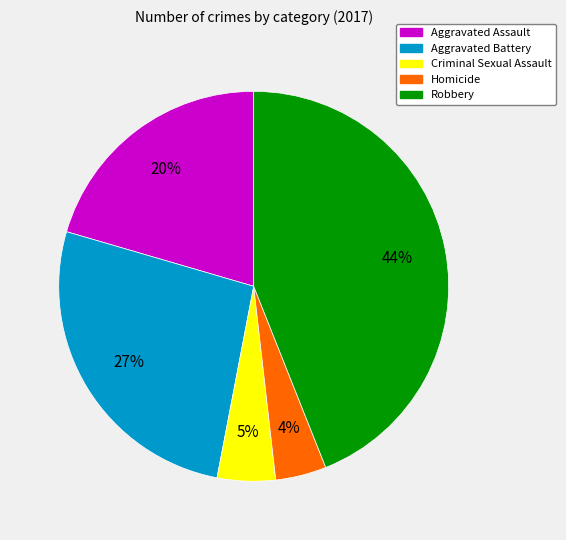

How many segments does this pie chart have?

5